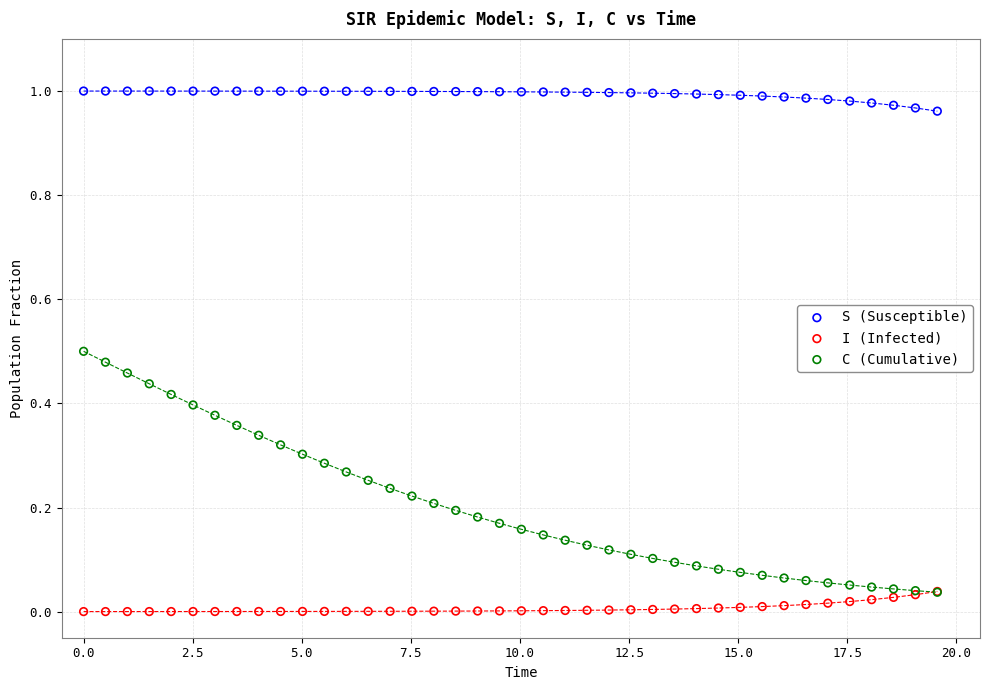

What are all the series names shown in the legend?

S (Susceptible), I (Infected), C (Cumulative)